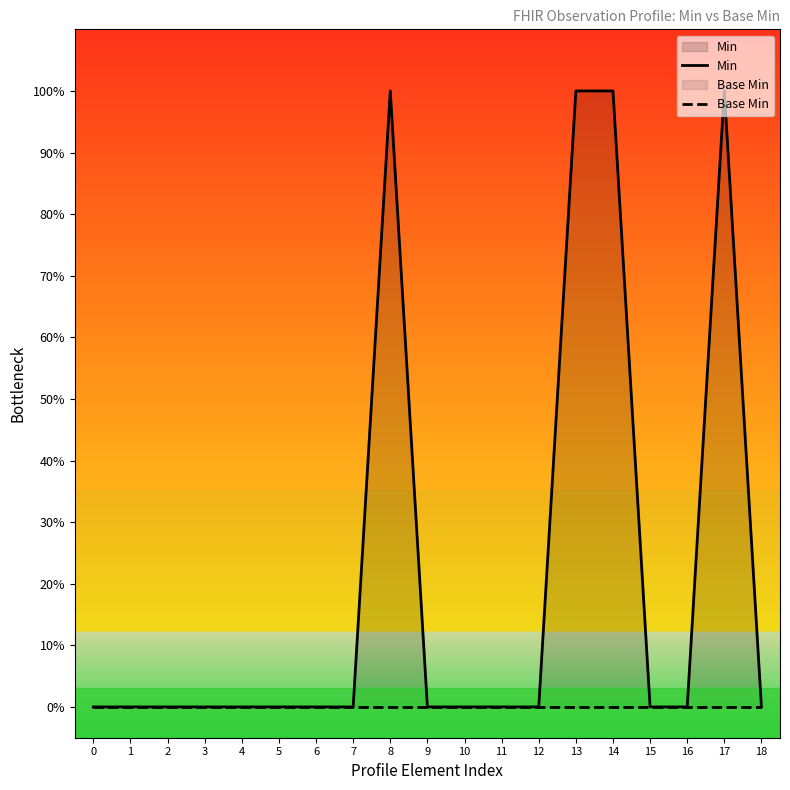

Which series has the largest total across all categories?

Min